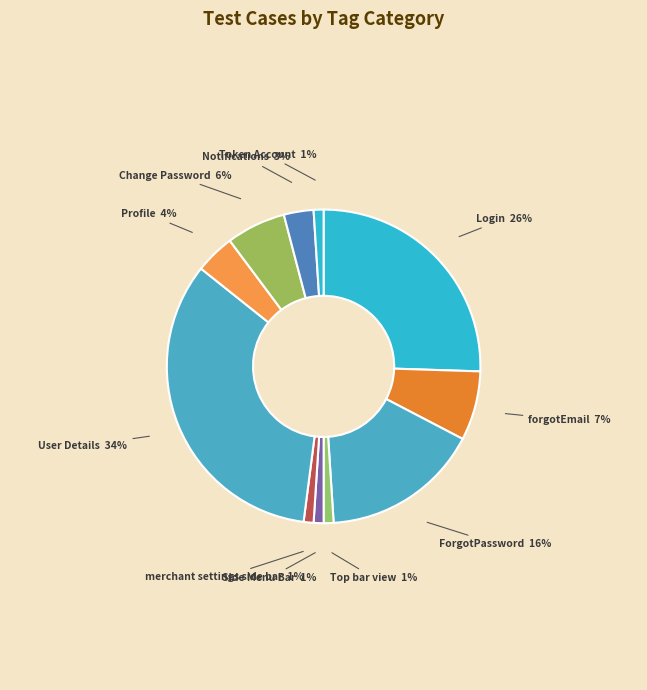

Count the number of slices in the pie.

11